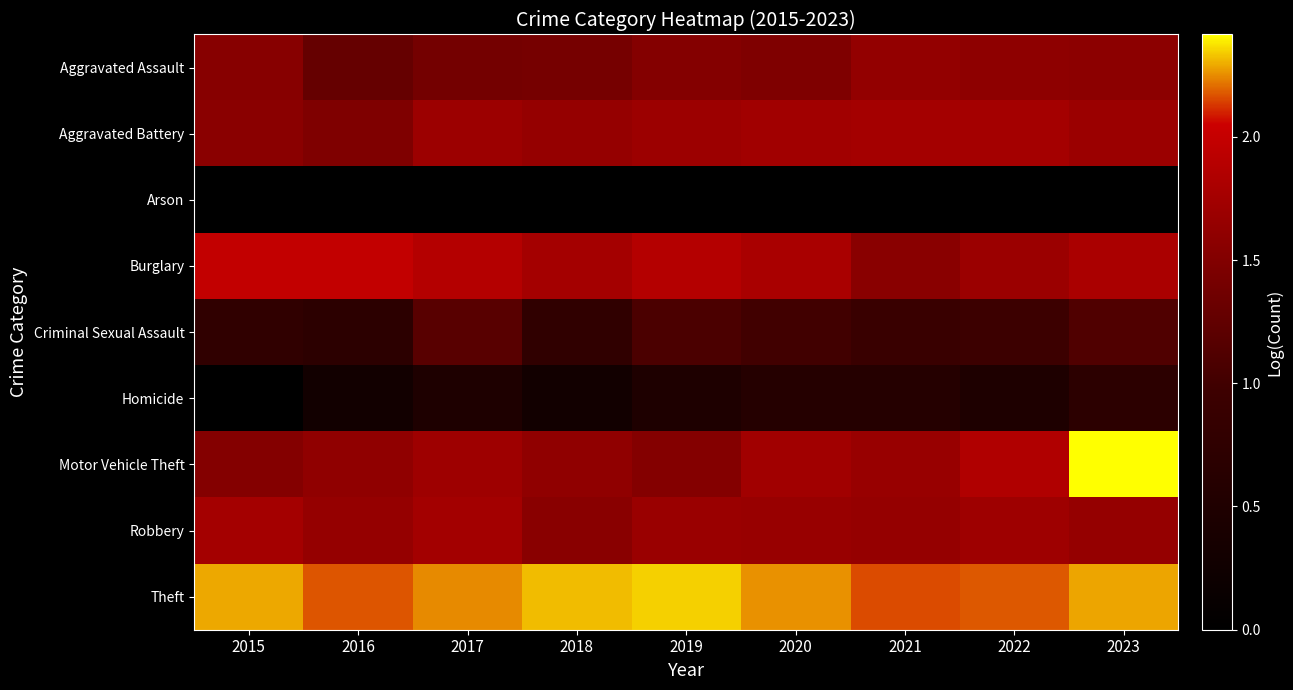

What is the average value of the Criminal Sexual Assault series?

0.9